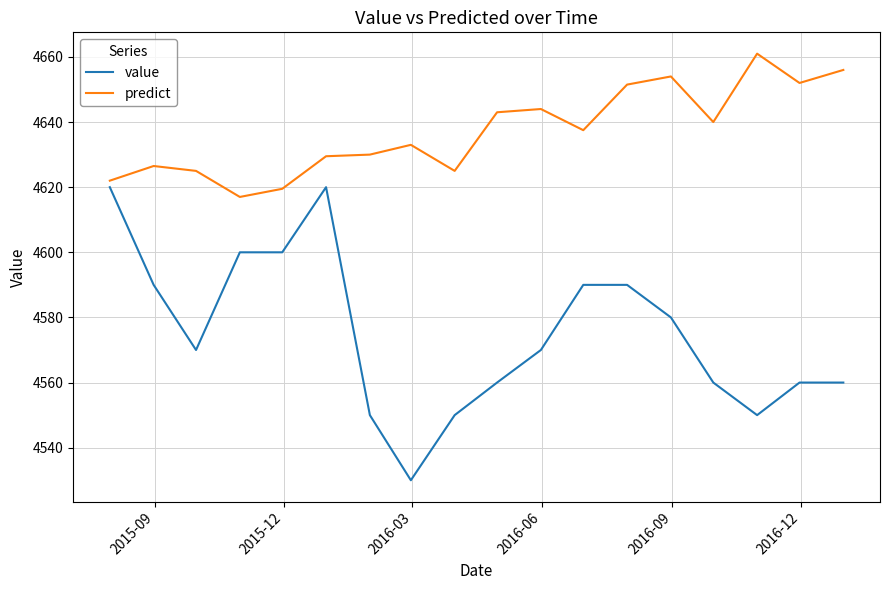

What is the average value of the predict series?

4637.0